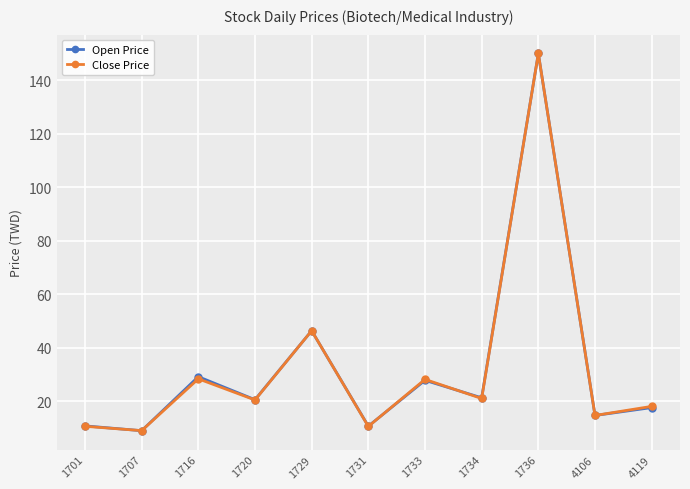

Is it true that Close Price equals 67.4 at 1736?

False